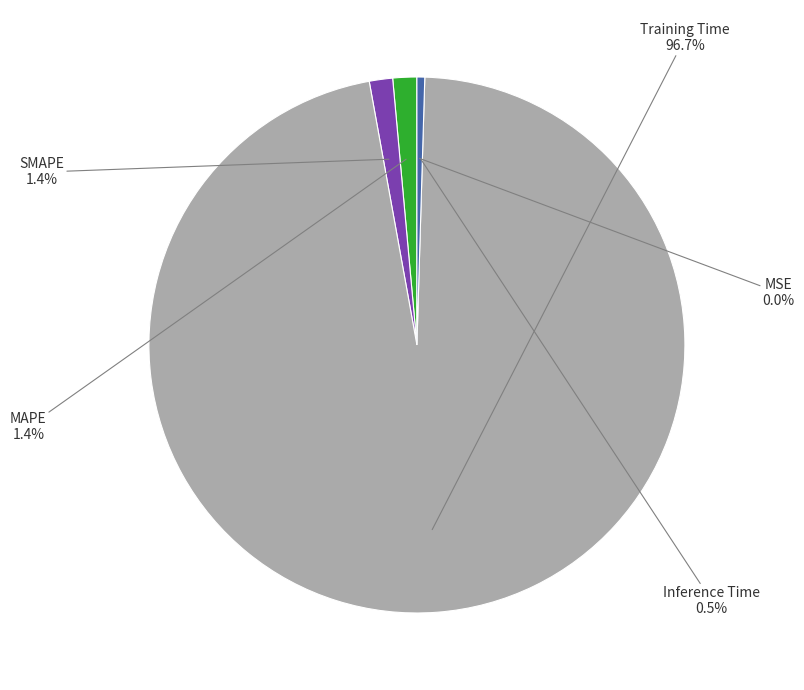

What portion of the pie excludes MAPE?

98.6%